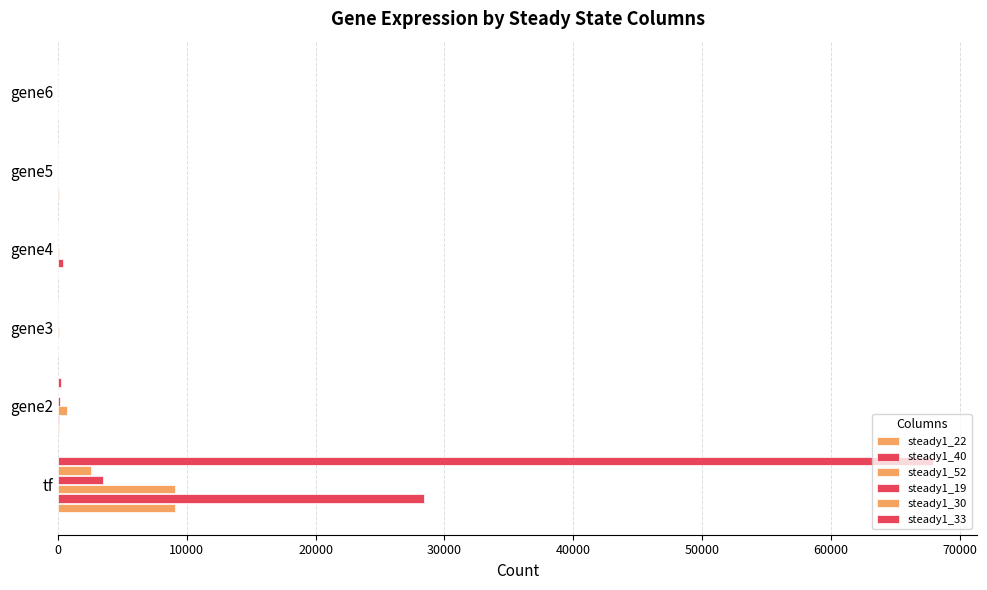

What is the maximum value for steady1_40?

28429